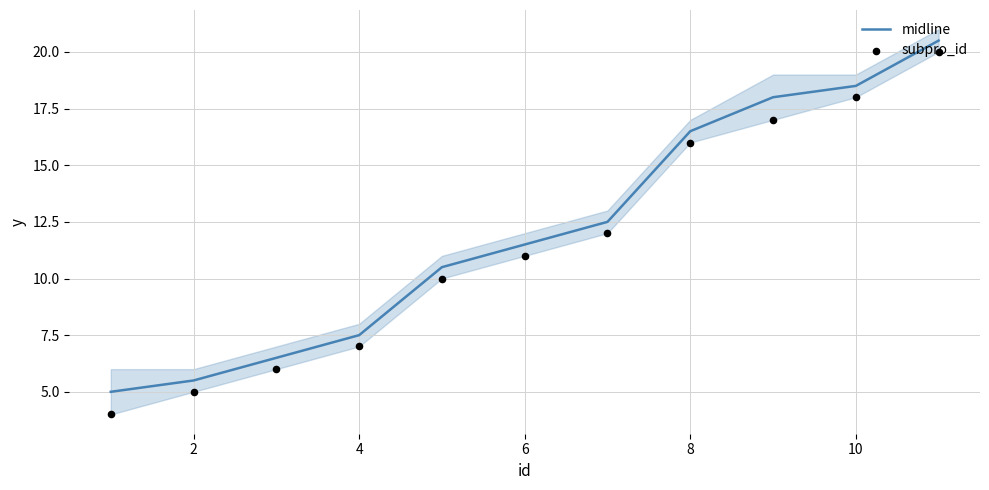

Which series contains the highest Y value?

midline